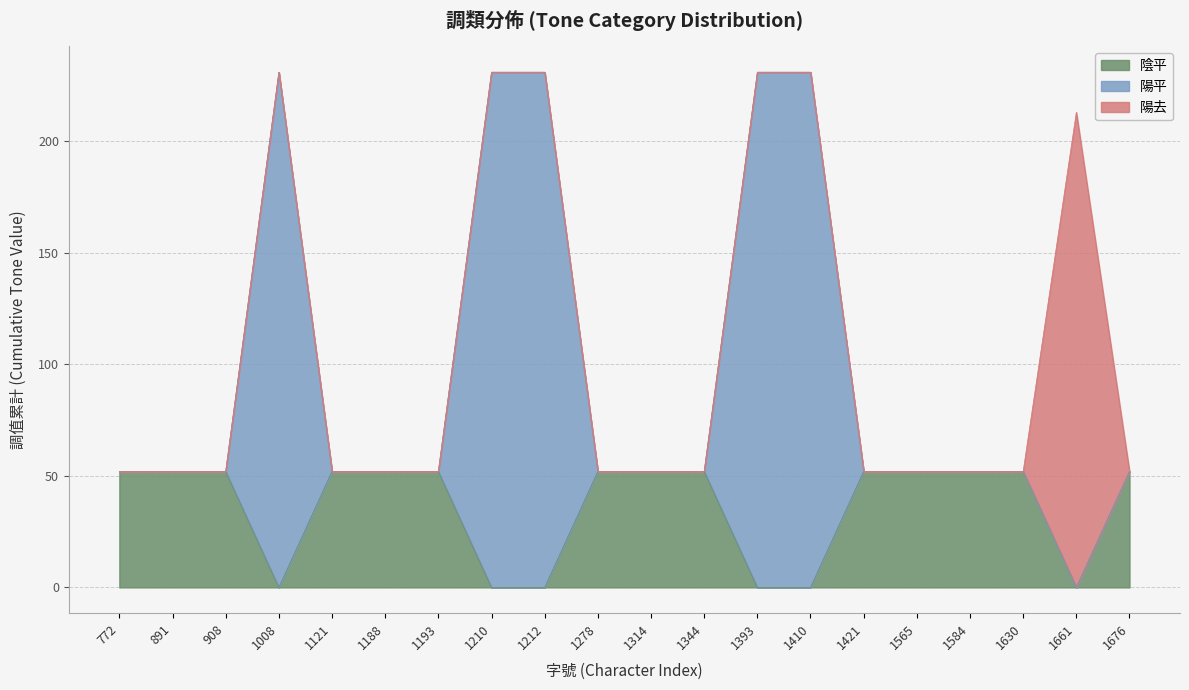

Is it true that 陽去 equals 371 at 1188?

False